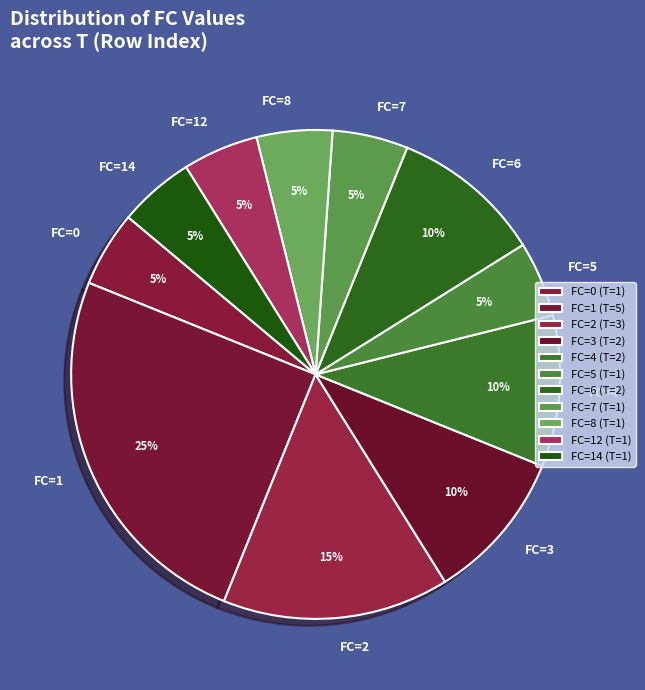

How many segments does this pie chart have?

11